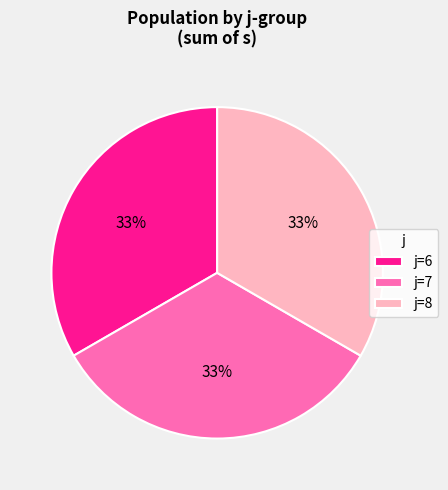

To the nearest percent, what is the average slice percentage?

33%